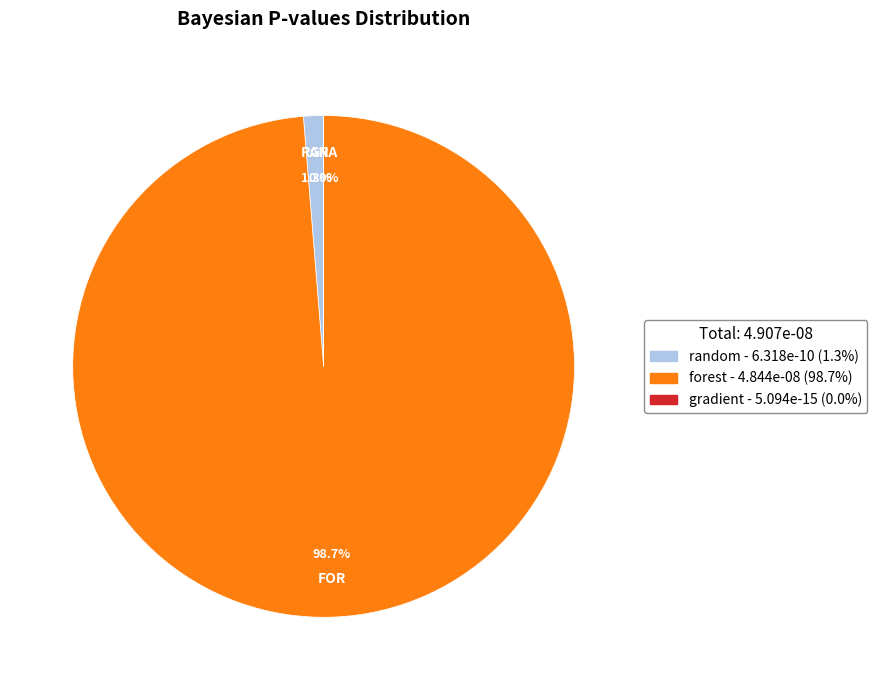

Combined, what portion of the pie is gradient and random?

1.3%